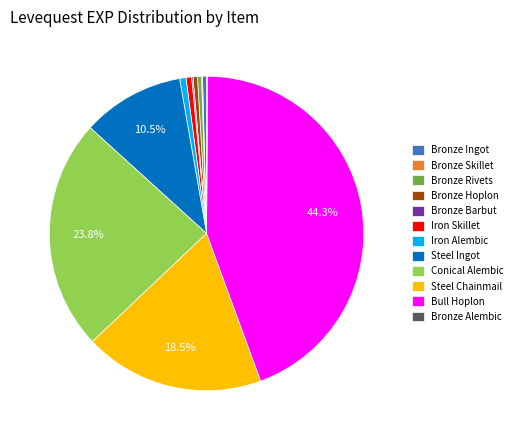

What is the largest slice in the pie chart?

Bull Hoplon